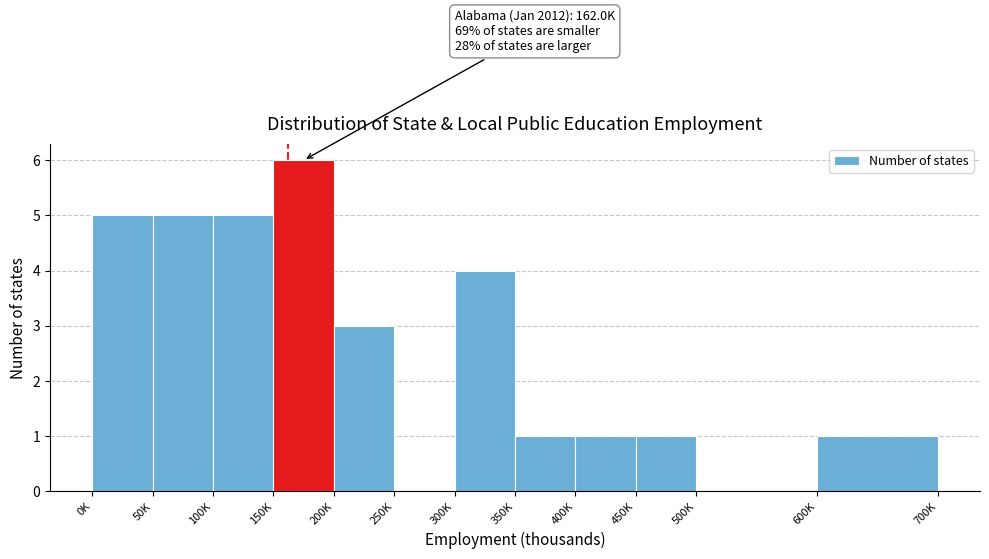

Reading left to right, list all the values displayed in this chart.

0K=5	50K=5	100K=5	150K=6	200K=3	250K=0	300K=4	350K=1	400K=1	450K=1	500K=0	600K=1